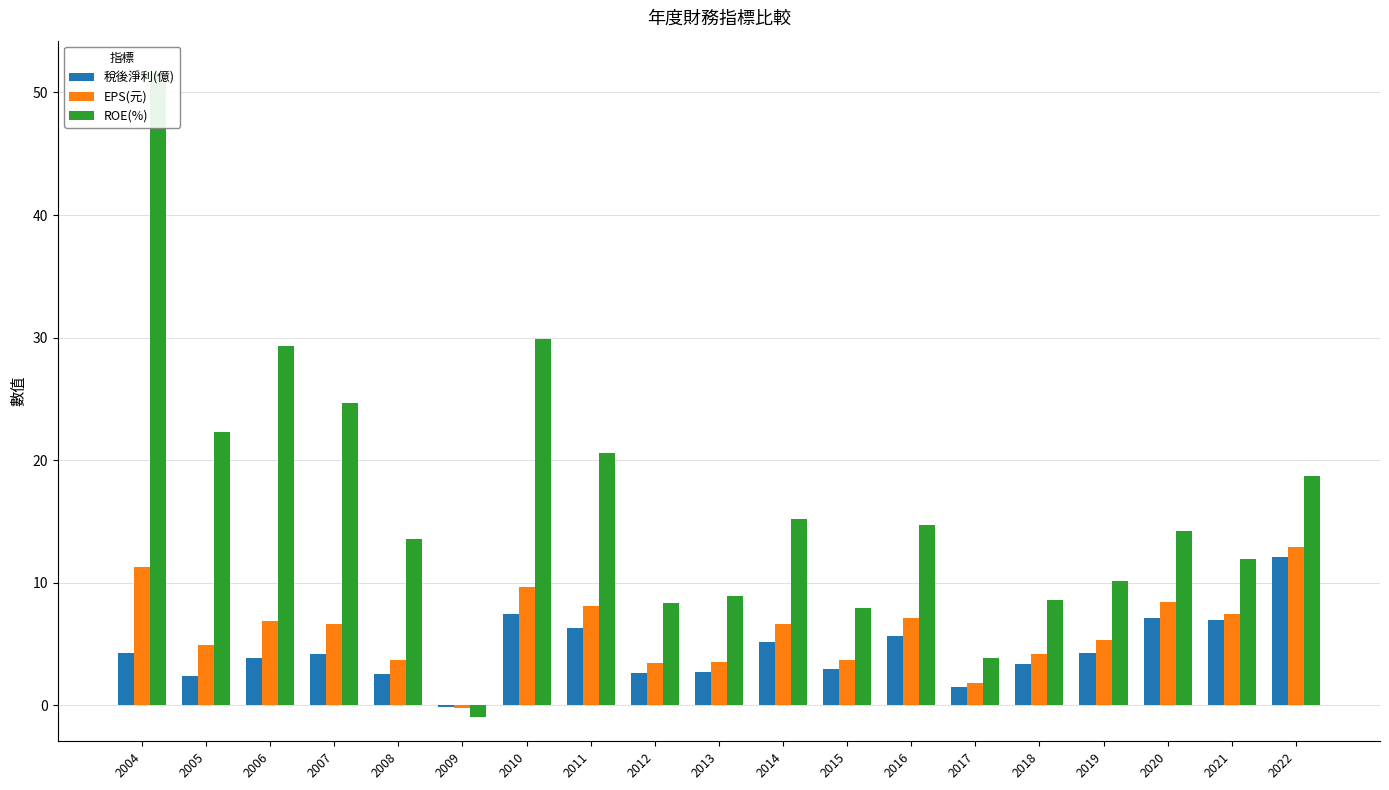

What are all the series names shown in the legend?

稅後淨利(億), EPS(元), ROE(%)